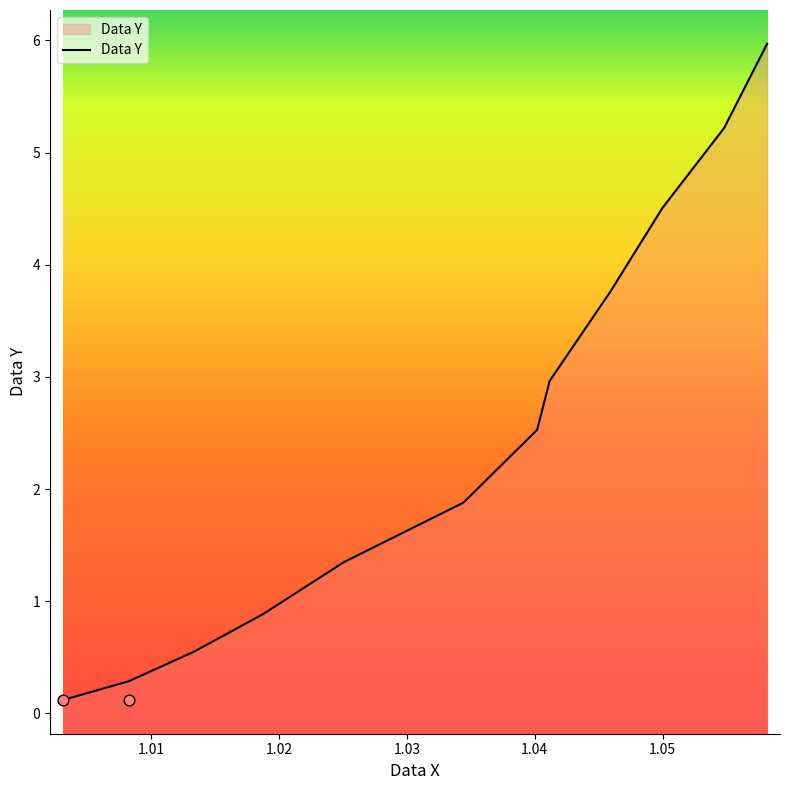

Approximately how many times larger is the value at 1.013342427 compared to 1.049990486?

0.1